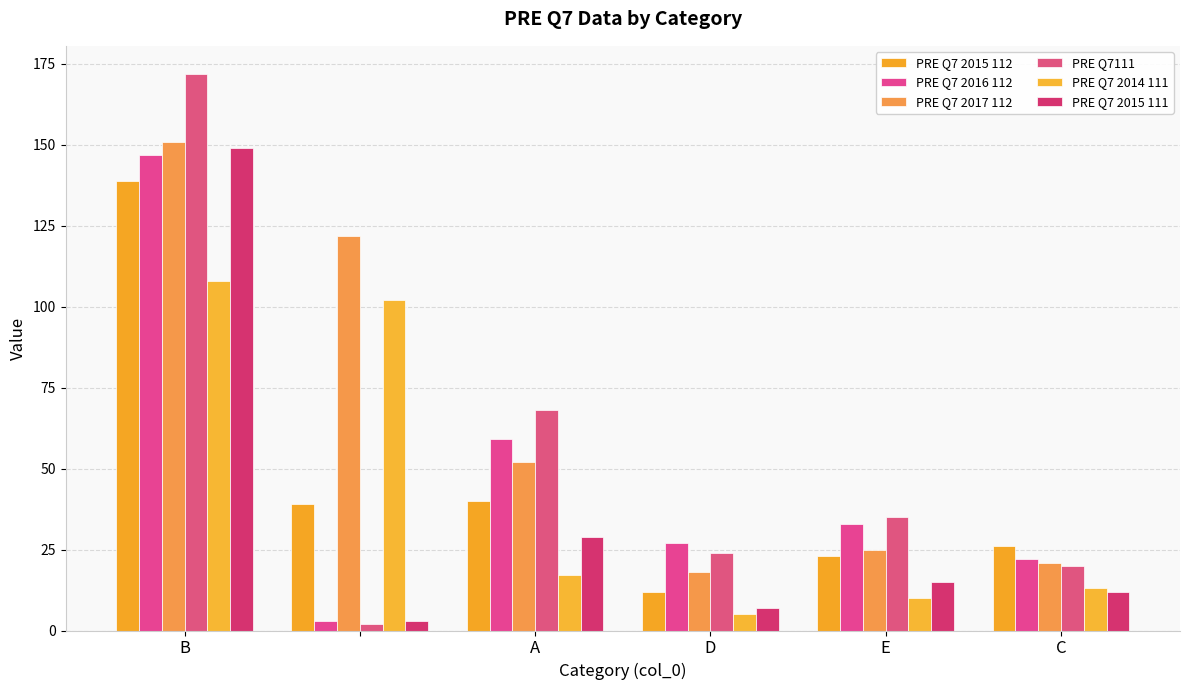

How many categories are shown in the chart?

6